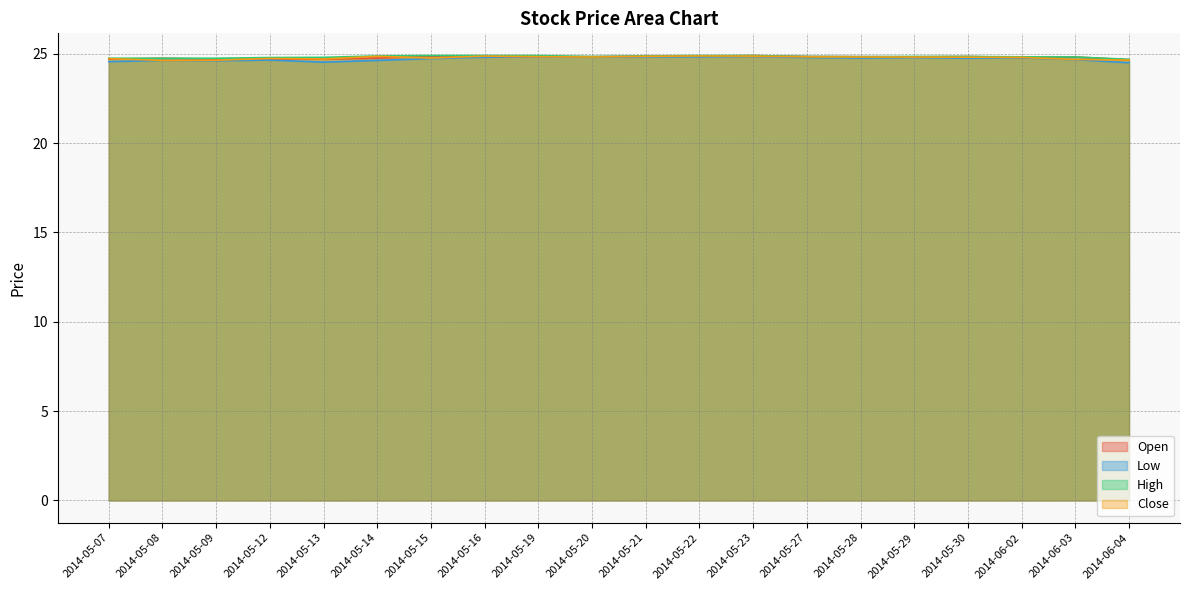

What is the difference between the maximum and minimum values in the Close series?

0.2